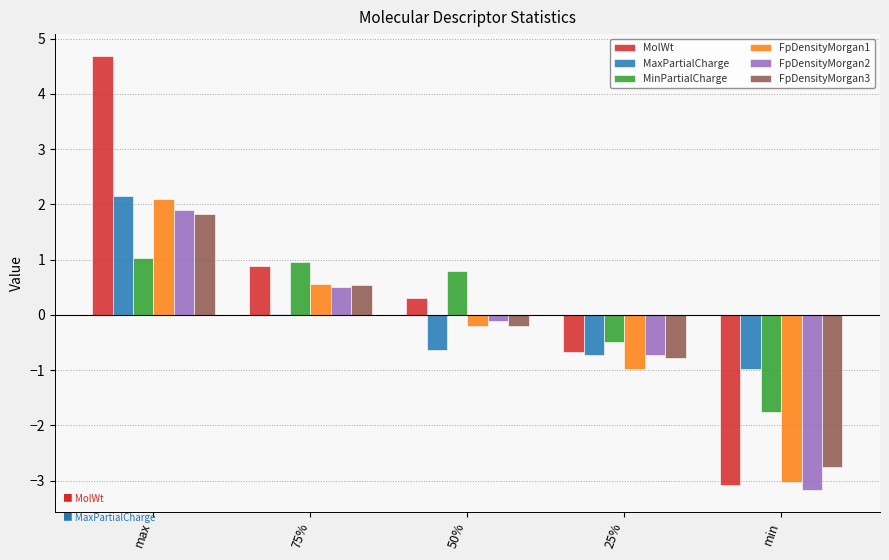

What are all the series names shown in the legend?

MolWt, MaxPartialCharge, MinPartialCharge, FpDensityMorgan1, FpDensityMorgan2, FpDensityMorgan3